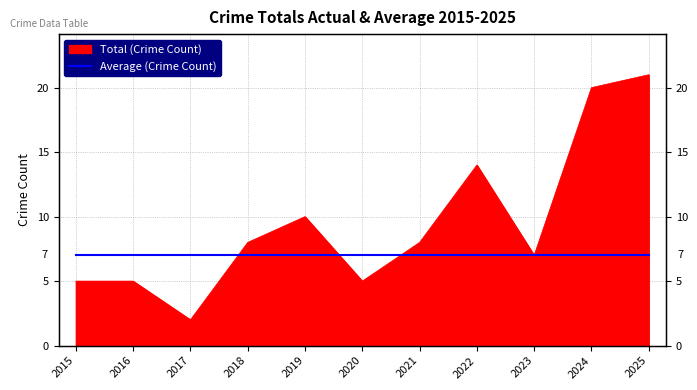

Does the chart have visible grid lines?

Yes